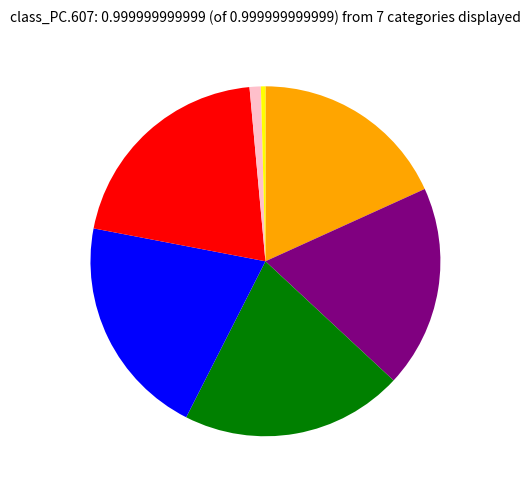

How many segments does this pie chart have?

7